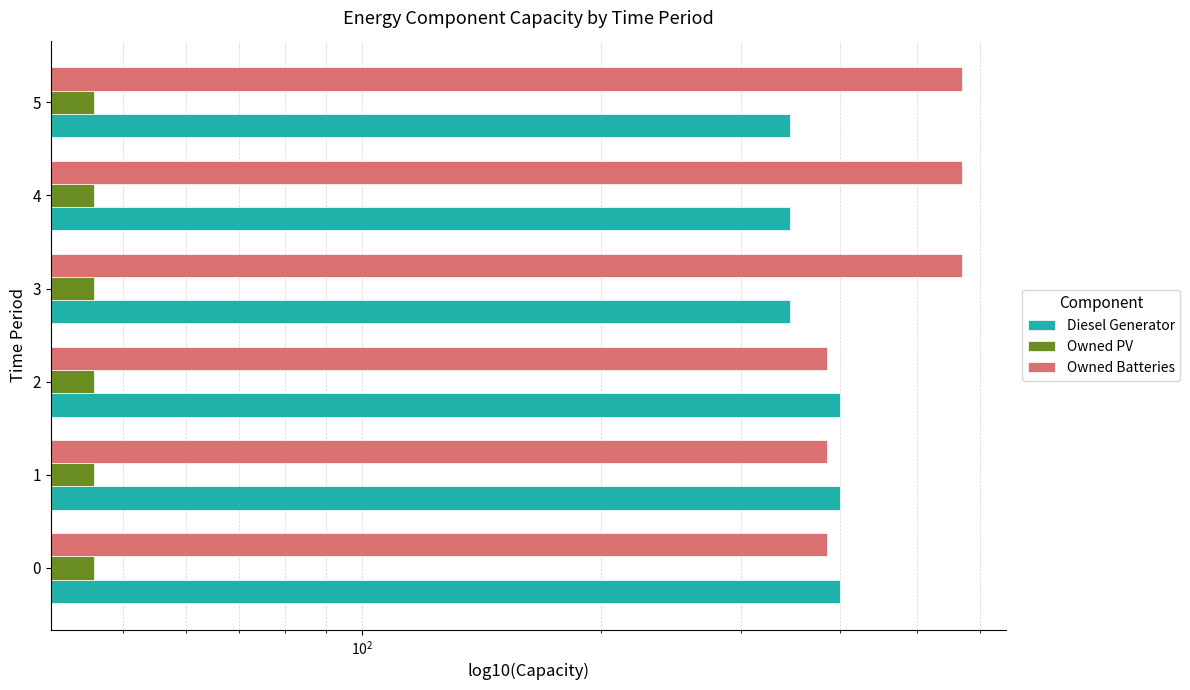

What is the difference between the maximum and minimum values in the Diesel Generator series?

54.0